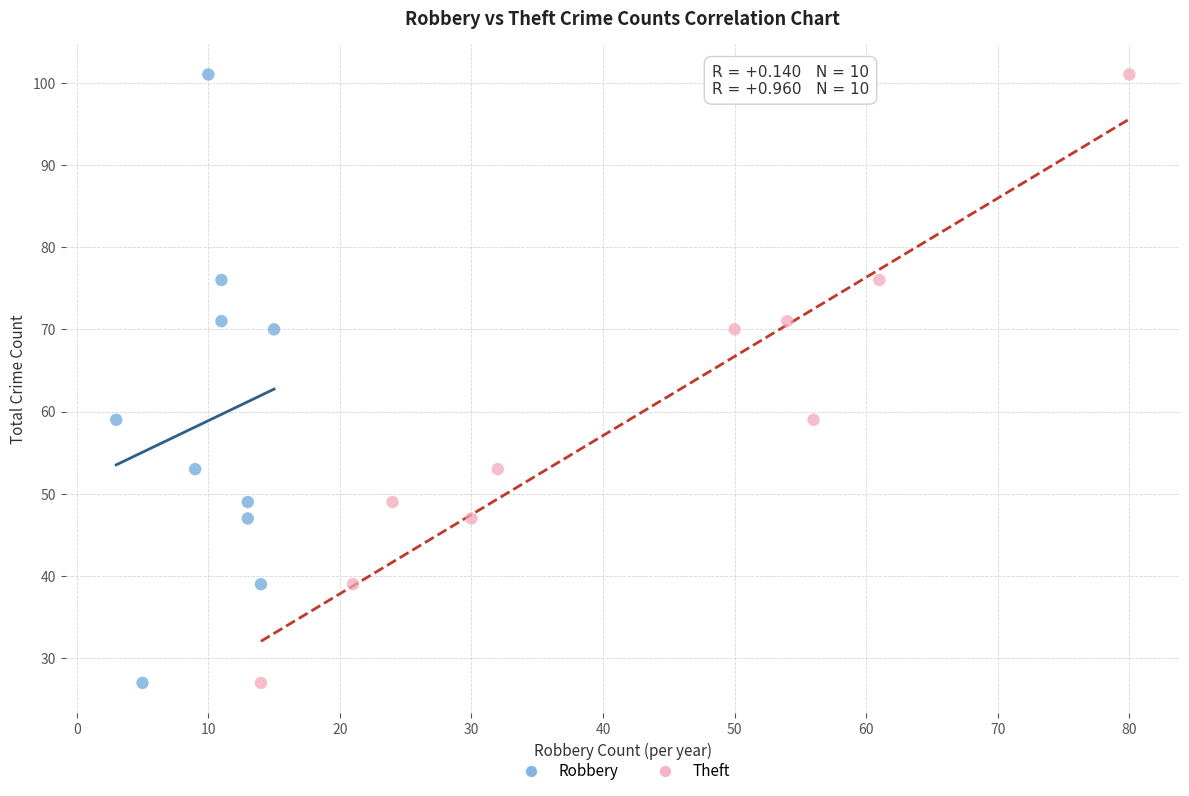

What are all the series names shown in the legend?

Robbery, Theft